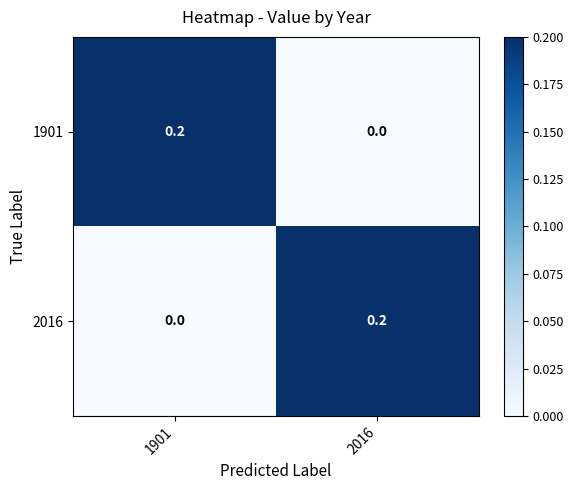

Rank the series at 2016 from lowest to highest value.

1901, 2016